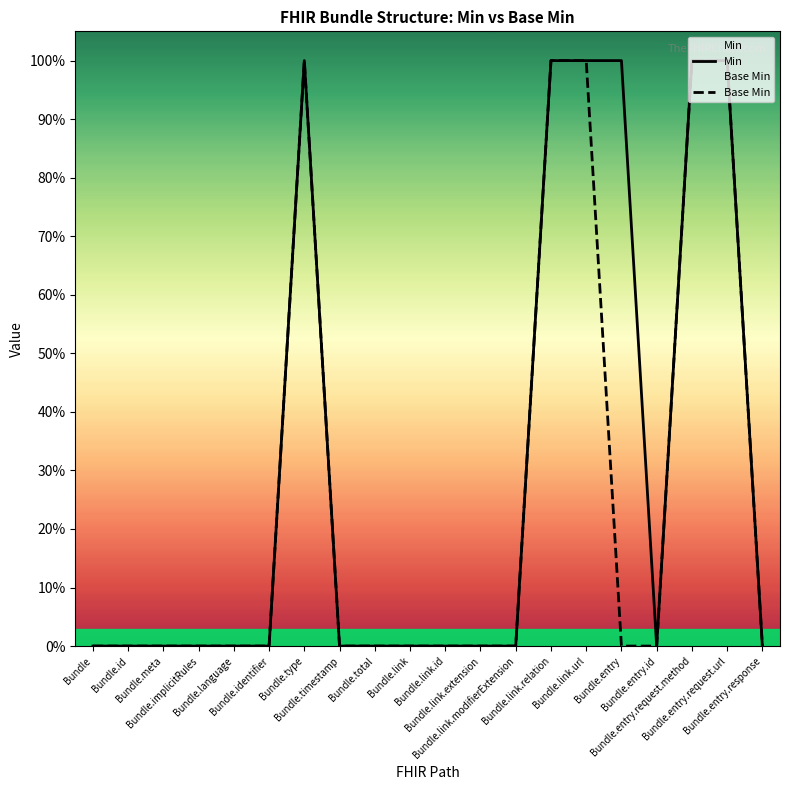

True or false: Min and Base Min intersect in this chart.

False